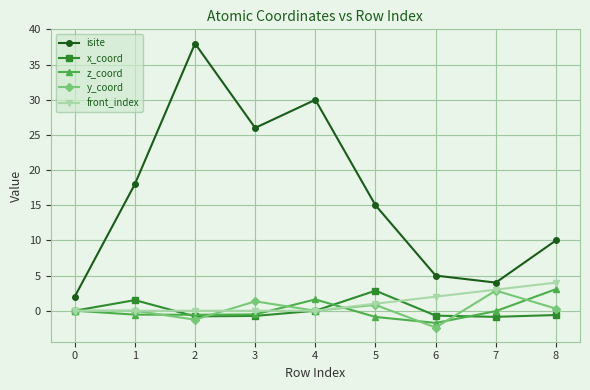

How many distinct data groups are displayed?

5